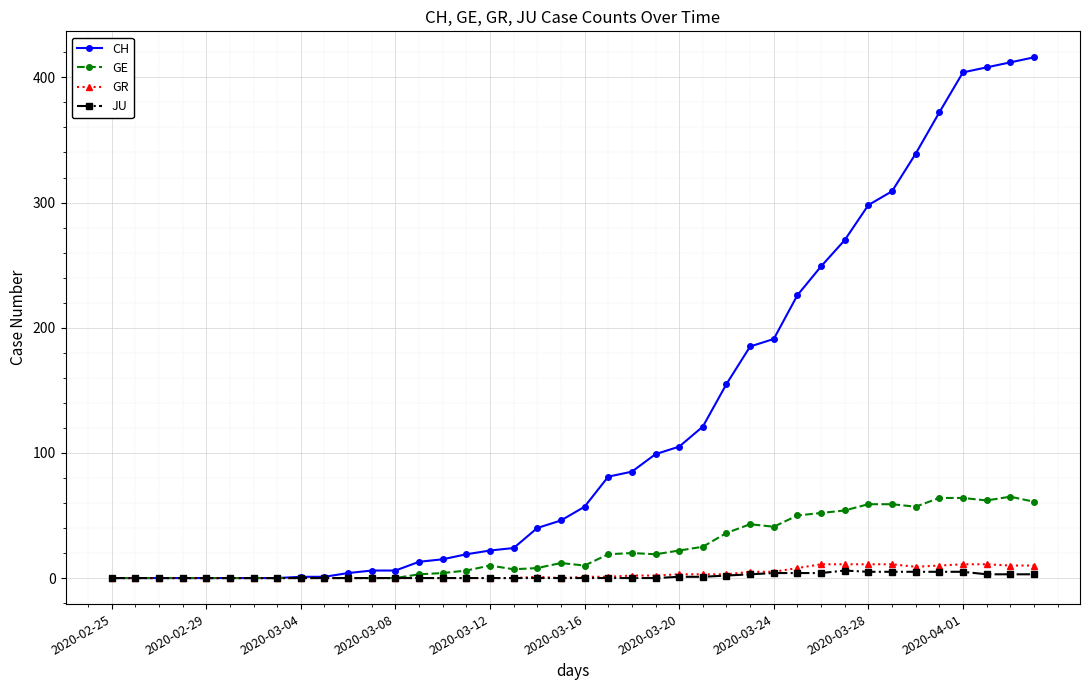

True or false: GE has more than 0 points higher than both neighbors.

True